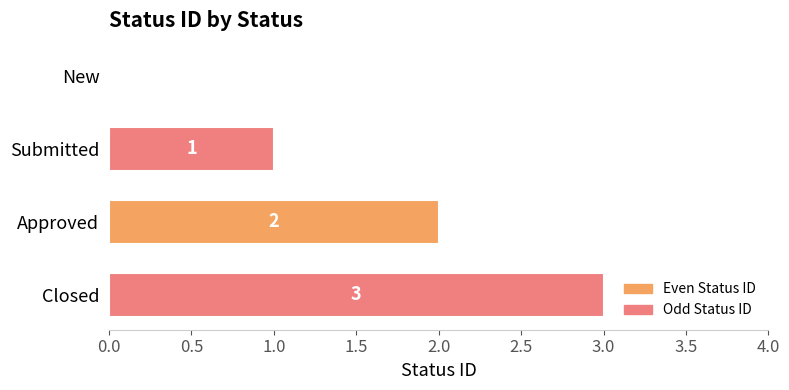

Are the bars grouped side by side (vs. stacked)?

No